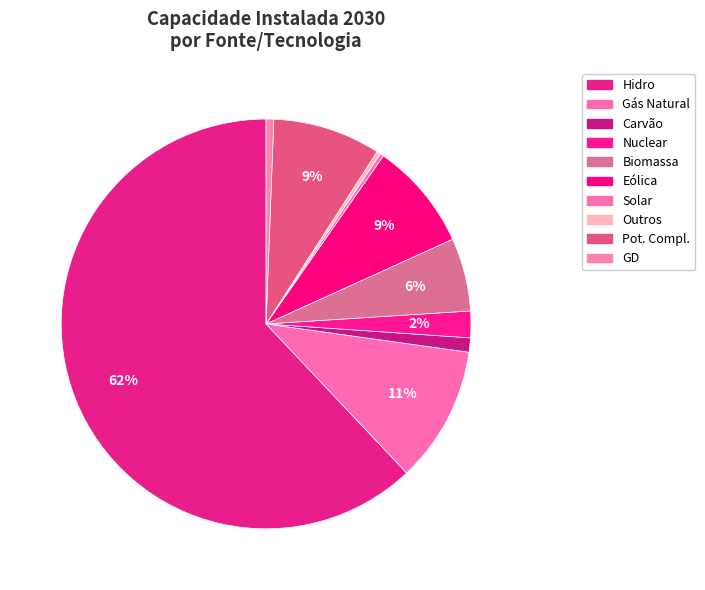

Does any single category account for the majority?

Yes